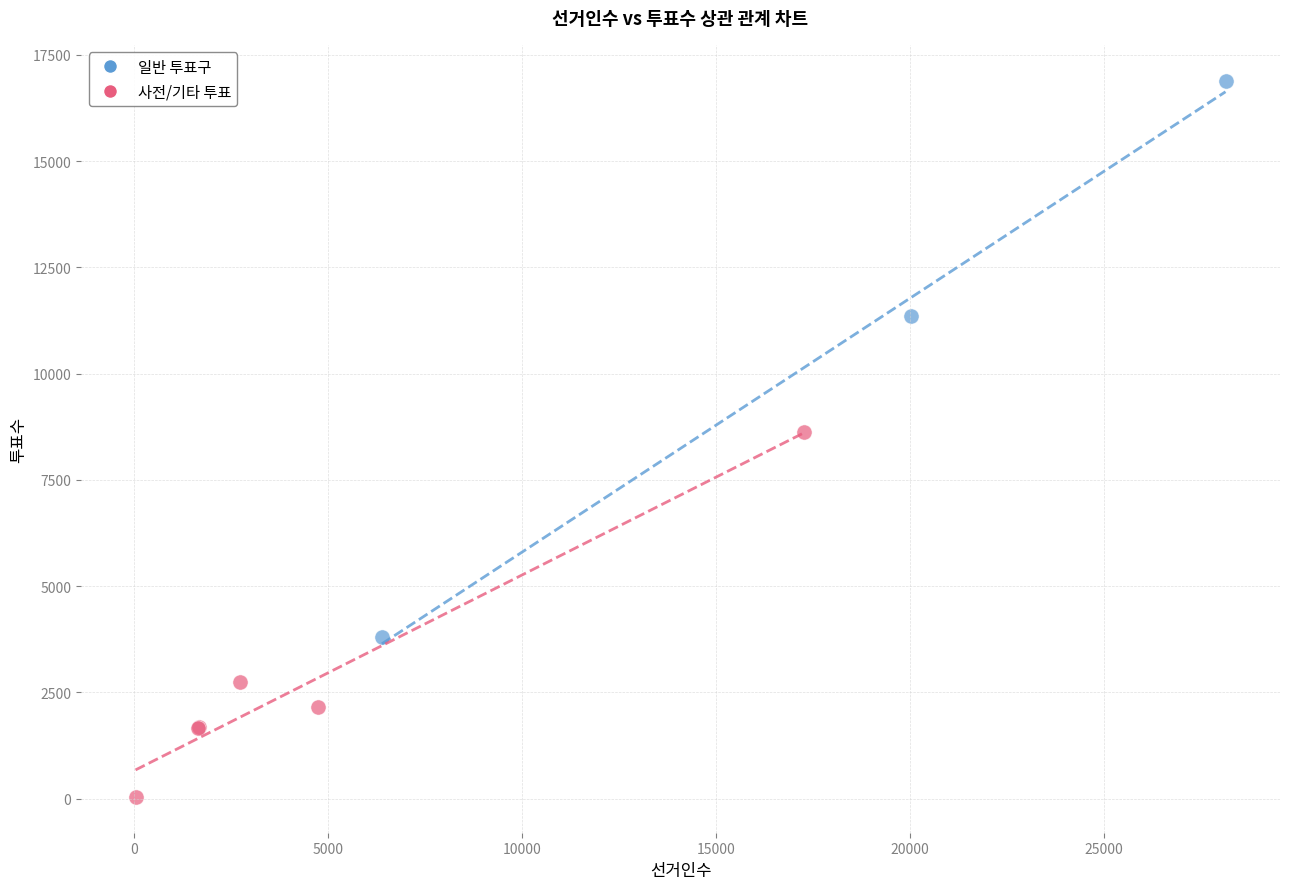

Which series contains the highest Y value?

일반 투표구